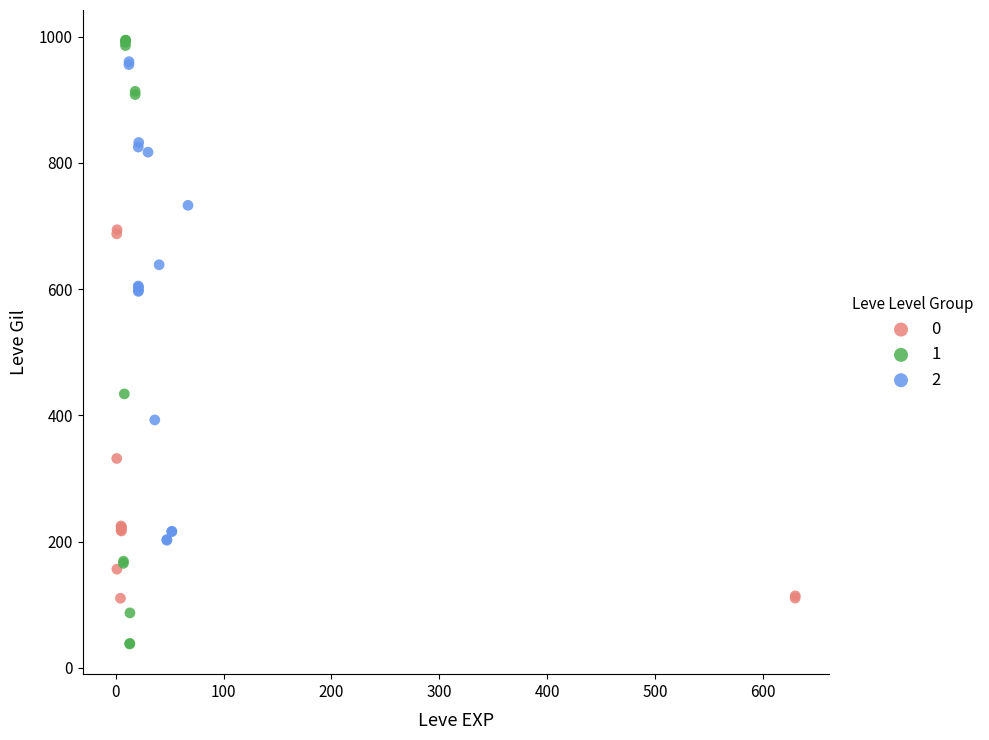

What are all the series names shown in the legend?

0, 1, 2